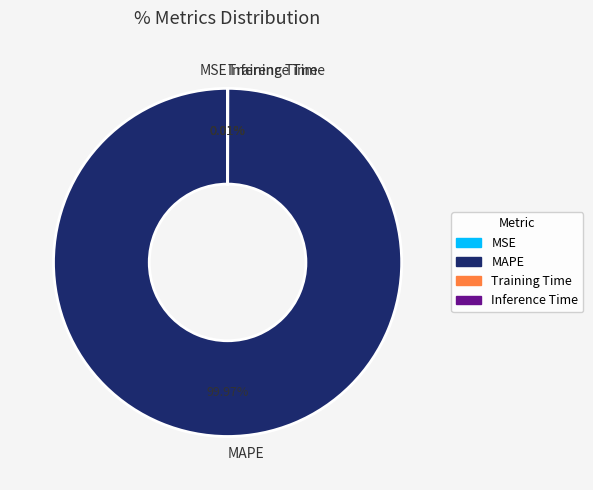

Which category has the biggest portion of the pie?

MAPE